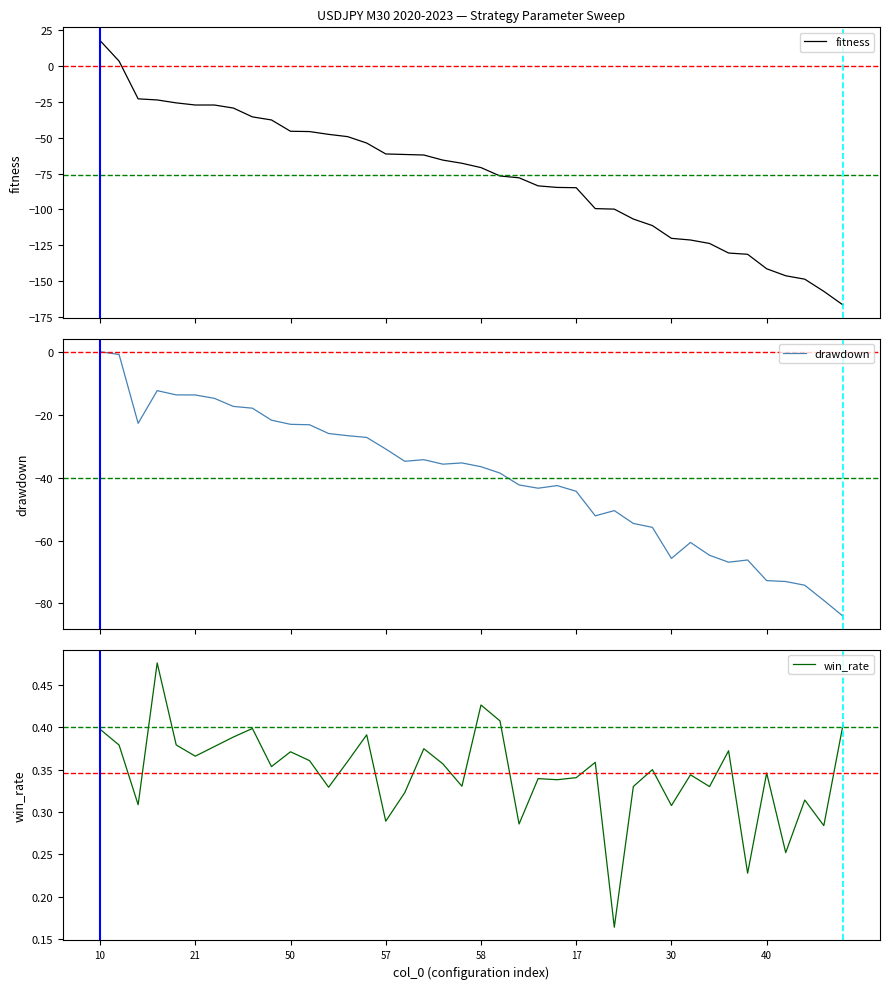

How many intersections are there between fitness and win_rate?

1